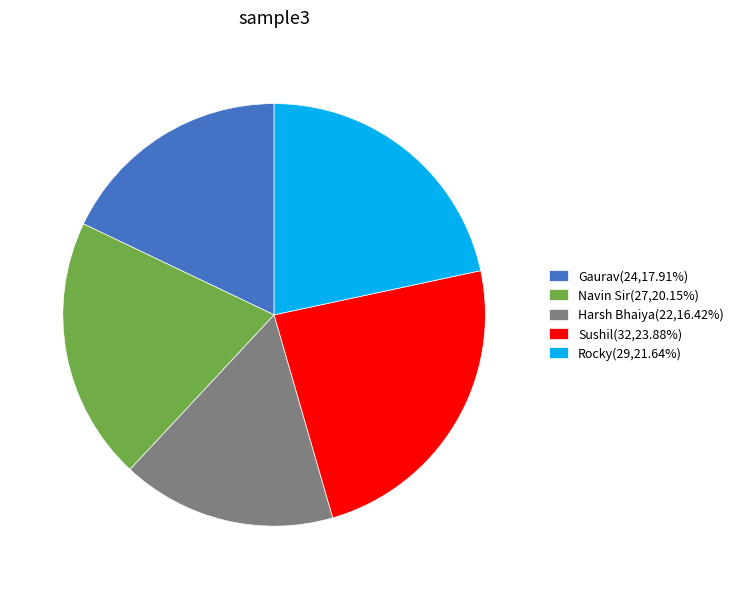

Approximately how many times larger is the value at Gaurav(24,17.91%) compared to Rocky(29,21.64%)?

0.8